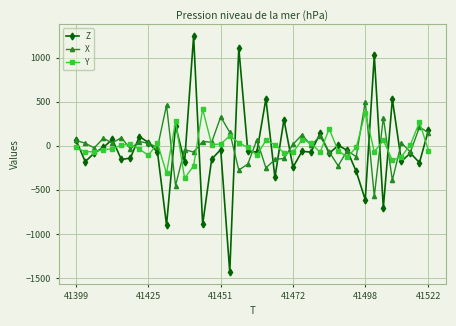

True or false: Z has more than 0 points higher than both neighbors.

True